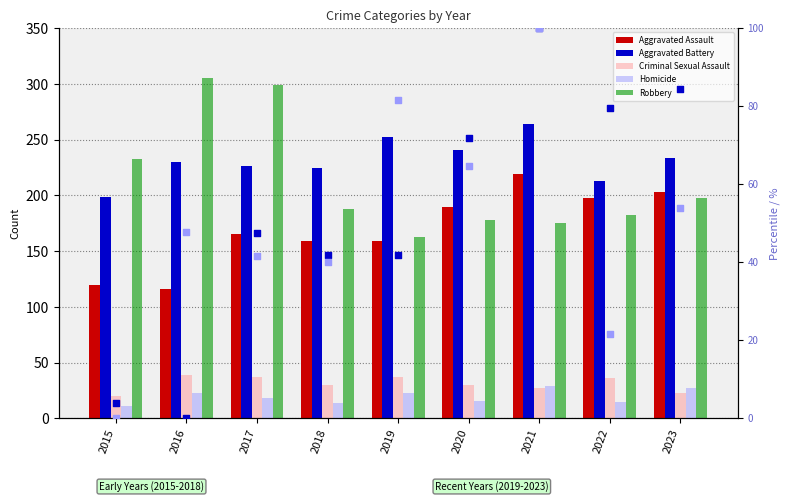

Which series reaches the minimum Y coordinate?

Homicide